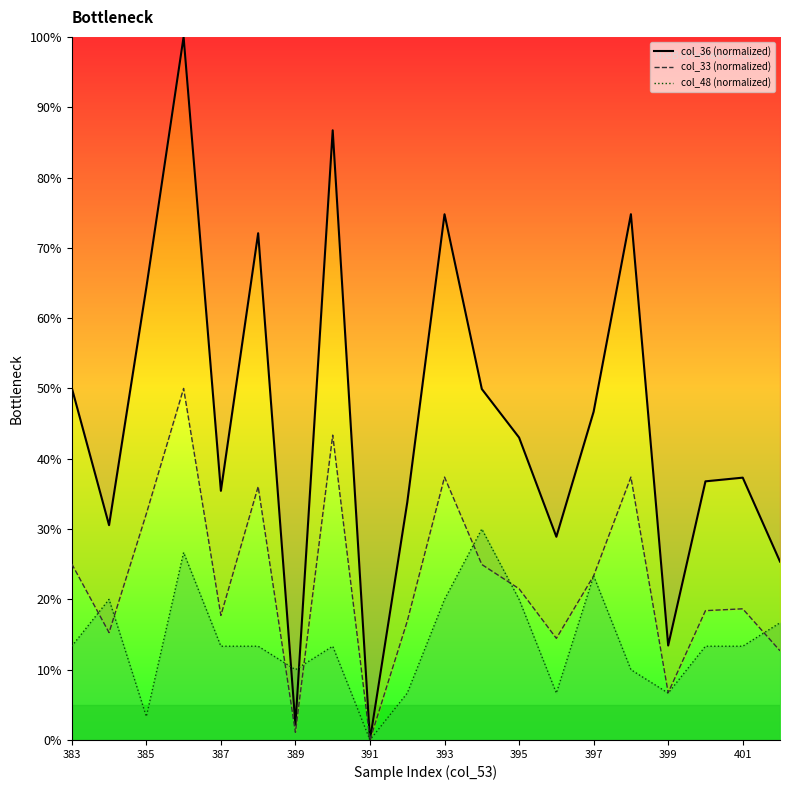

True or false: col_48 and col_36 intersect in this chart.

True